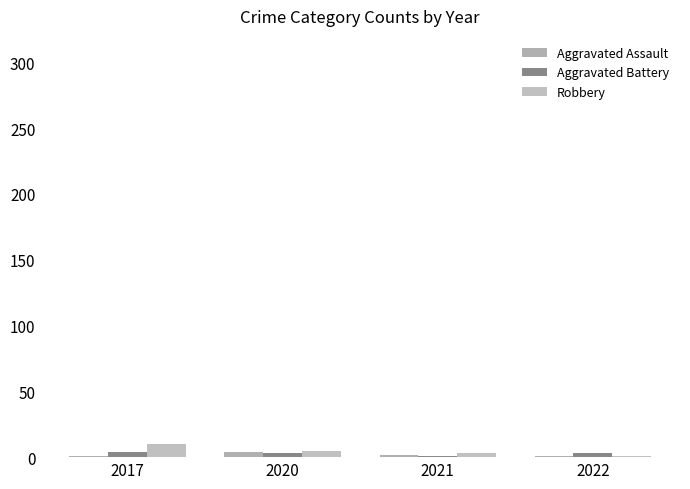

Count the Aggravated Battery values in the range 3 to 4.

3